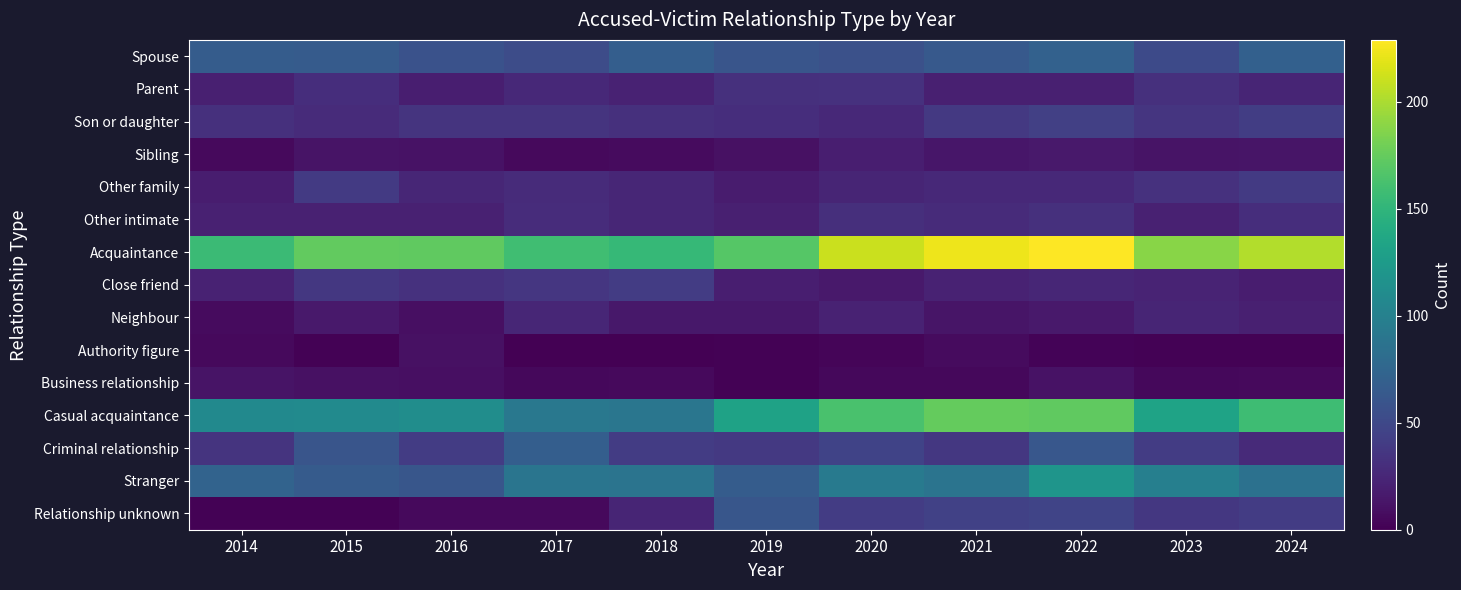

Reading left to right, transcribe all the data shown in this chart.

Spouse: 2014=67	2015=66	2016=58	2017=53	2018=68	2019=60	2020=57	2021=64	2022=71	2023=51	2024=70
Parent: 2014=20	2015=30	2016=19	2017=26	2018=22	2019=32	2020=33	2021=20	2022=20	2023=32	2024=24
Son or daughter: 2014=32	2015=28	2016=34	2017=34	2018=32	2019=30	2020=26	2021=38	2022=43	2023=35	2024=42
Sibling: 2014=6	2015=12	2016=11	2017=6	2018=7	2019=10	2020=19	2021=14	2022=16	2023=12	2024=13
Other family: 2014=18	2015=39	2016=25	2017=28	2018=25	2019=17	2020=24	2021=26	2022=26	2023=33	2024=39
Other intimate: 2014=21	2015=21	2016=21	2017=29	2018=25	2019=20	2020=31	2021=28	2022=32	2023=21	2024=30
Acquaintance: 2014=156	2015=174	2016=173	2017=159	2018=153	2019=169	2020=211	2021=223	2022=229	2023=188	2024=203
Close friend: 2014=22	2015=37	2016=33	2017=36	2018=41	2019=19	2020=16	2021=22	2022=25	2023=23	2024=18
Neighbour: 2014=7	2015=16	2016=9	2017=25	2018=15	2019=15	2020=22	2021=13	2022=16	2023=24	2024=20
Authority figure: 2014=6	2015=1	2016=10	2017=0	2018=0	2019=1	2020=3	2021=7	2022=2	2023=1	2024=1
Business relationship: 2014=12	2015=10	2016=9	2017=5	2018=6	2019=1	2020=5	2021=5	2022=11	2023=5	2024=6
Casual acquaintance: 2014=109	2015=110	2016=112	2017=92	2018=90	2019=132	2020=163	2021=175	2022=173	2023=133	2024=158
Criminal relationship: 2014=34	2015=60	2016=41	2017=68	2018=41	2019=38	2020=46	2021=37	2022=62	2023=41	2024=27
Stranger: 2014=73	2015=66	2016=61	2017=89	2018=88	2019=67	2020=94	2021=88	2022=119	2023=99	2024=85
Relationship unknown: 2014=1	2015=1	2016=6	2017=6	2018=24	2019=61	2020=41	2021=44	2022=47	2023=37	2024=41